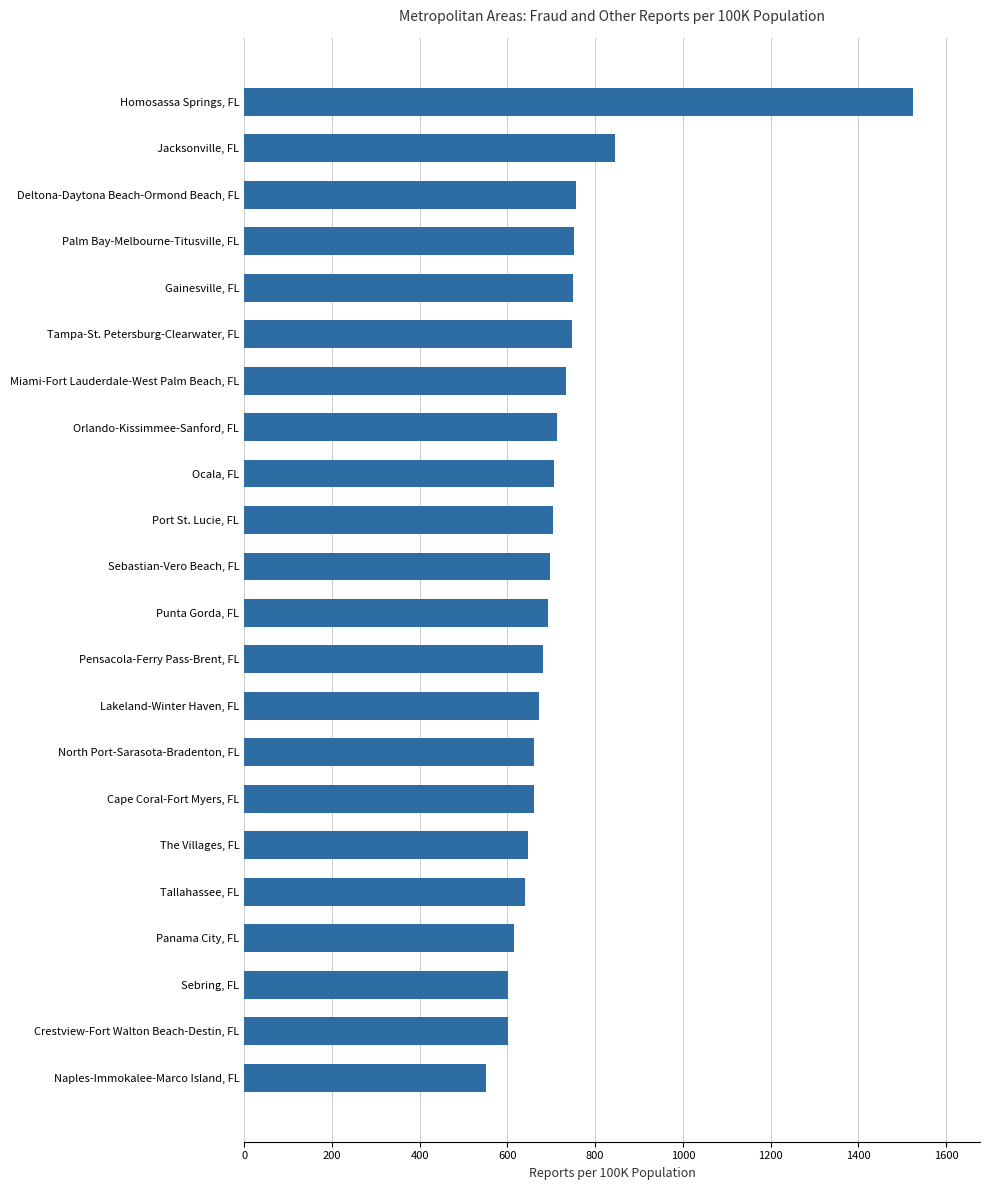

True or false: the data shows 1243.0 at Miami-Fort Lauderdale-West Palm Beach, FL.

False